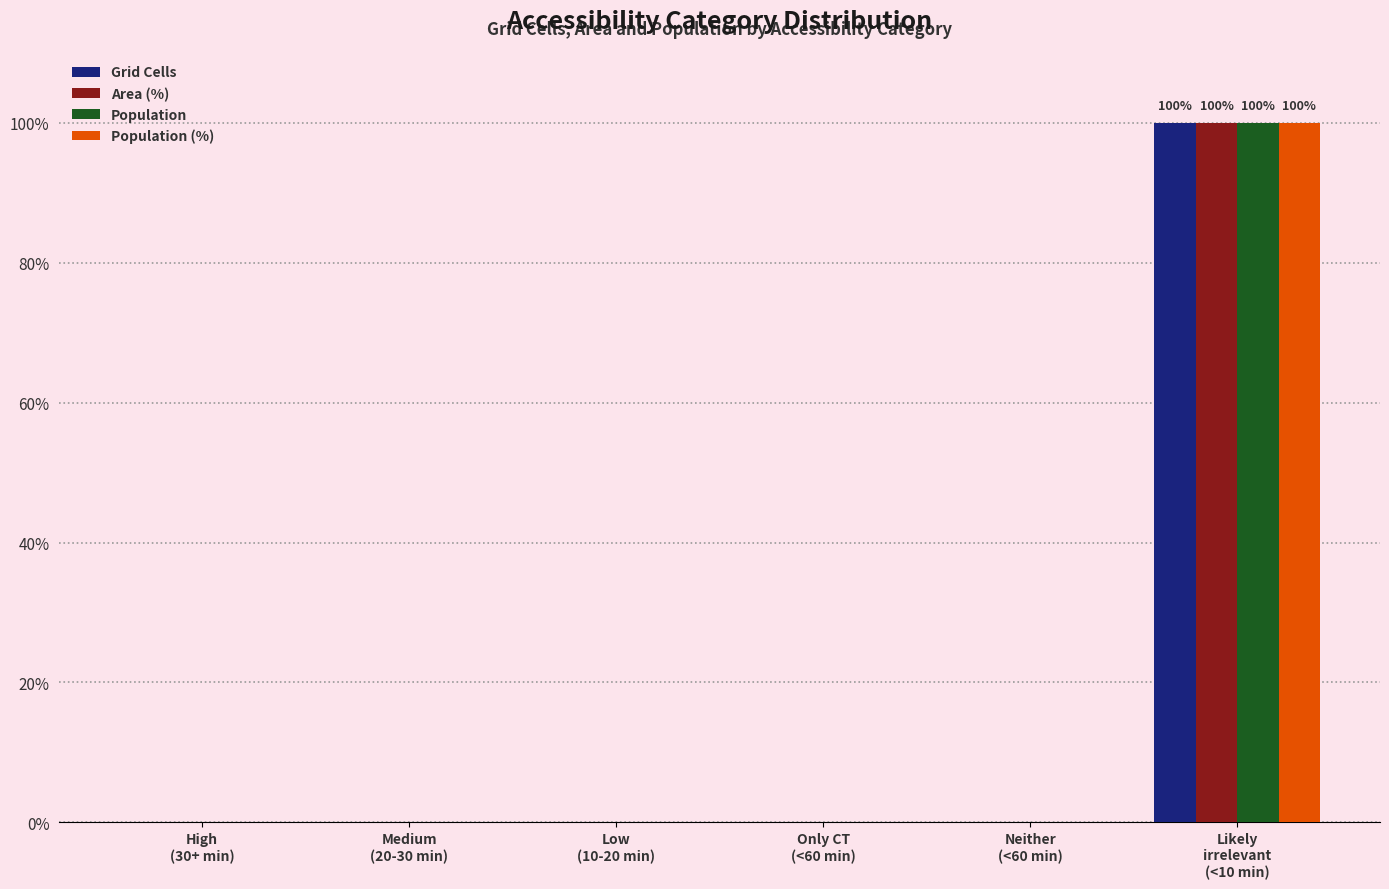

What is the maximum value shown in the chart?

100